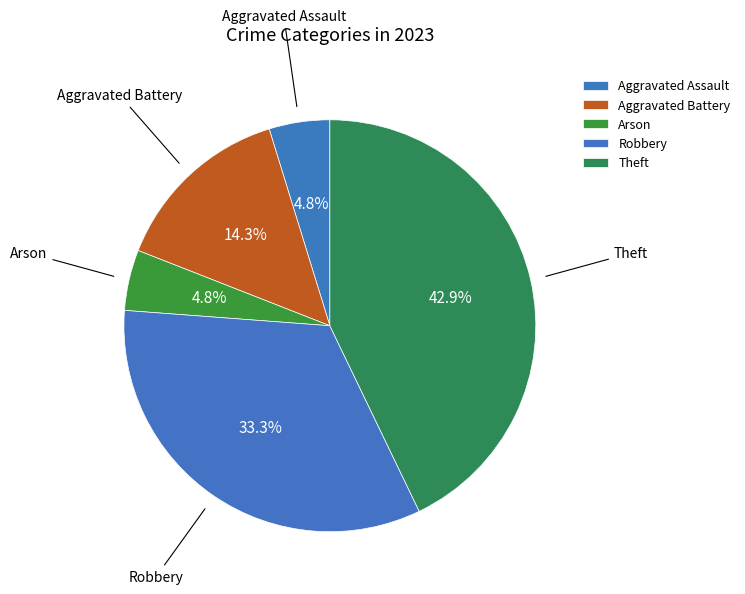

Which category has the biggest portion of the pie?

Theft